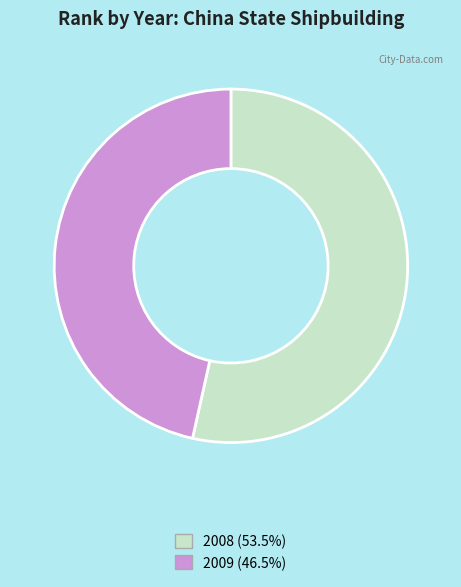

Which category has the biggest portion of the pie?

2008